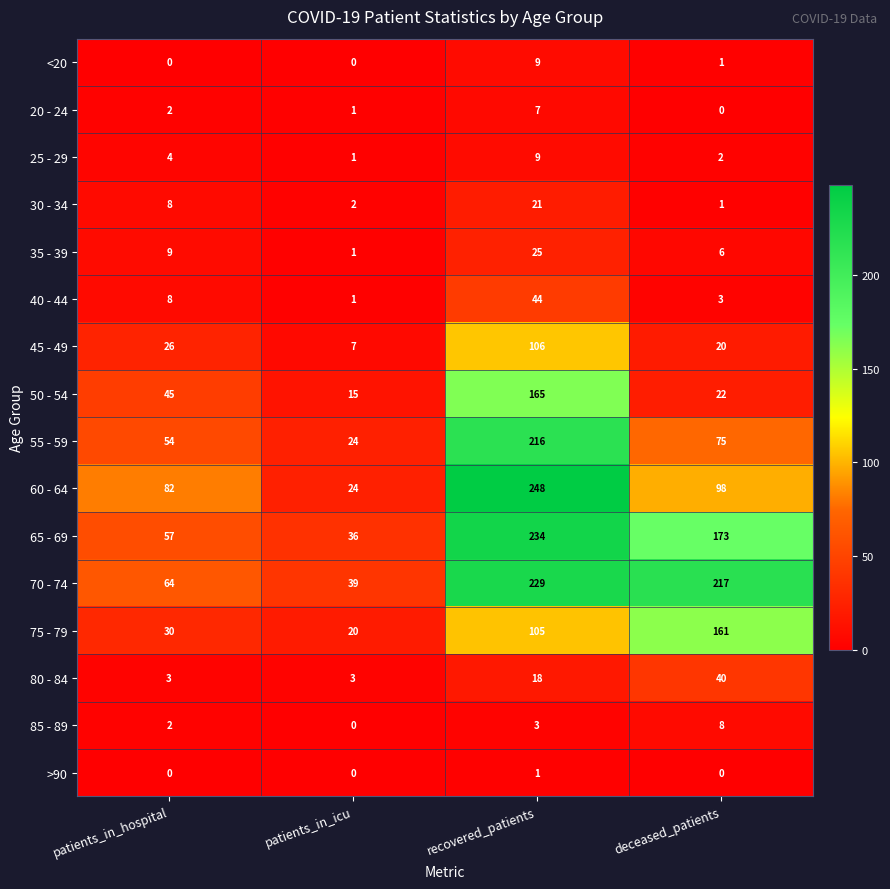

At which category is the sum across all series the highest?

recovered_patients